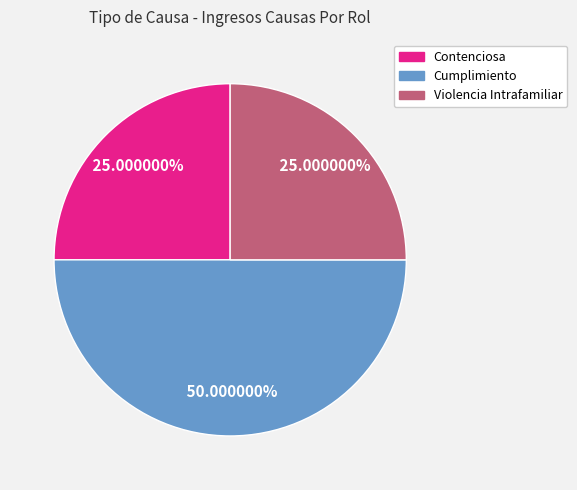

What is the largest slice in the pie chart?

Cumplimiento